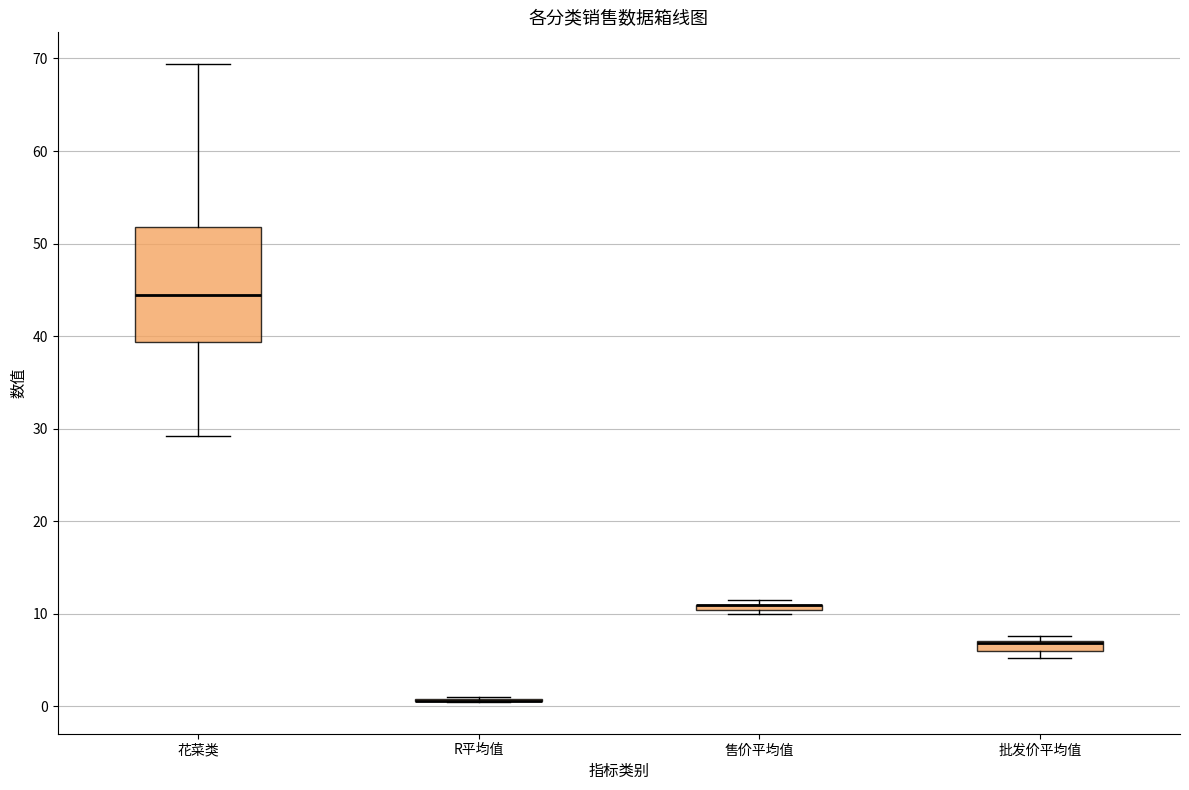

Comparing the boxes themselves (not the whiskers), which one is the tallest?

花菜类